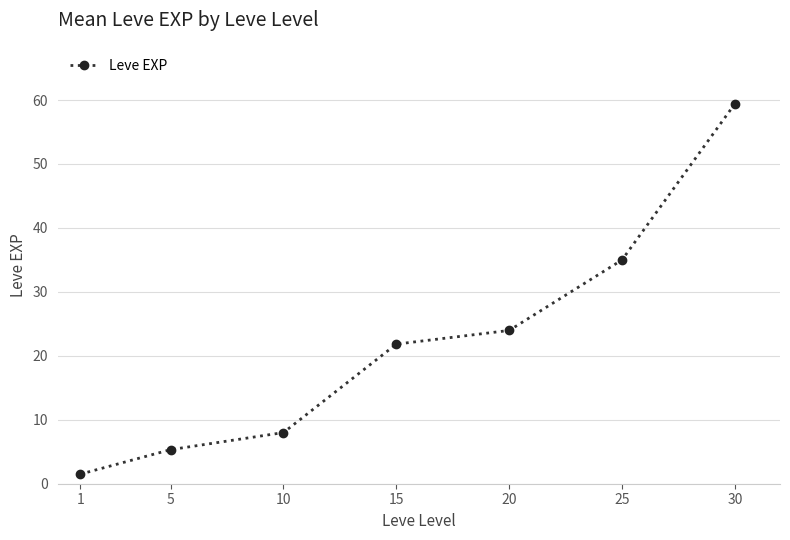

What is the sum of the values at 25 and 10?

43.0